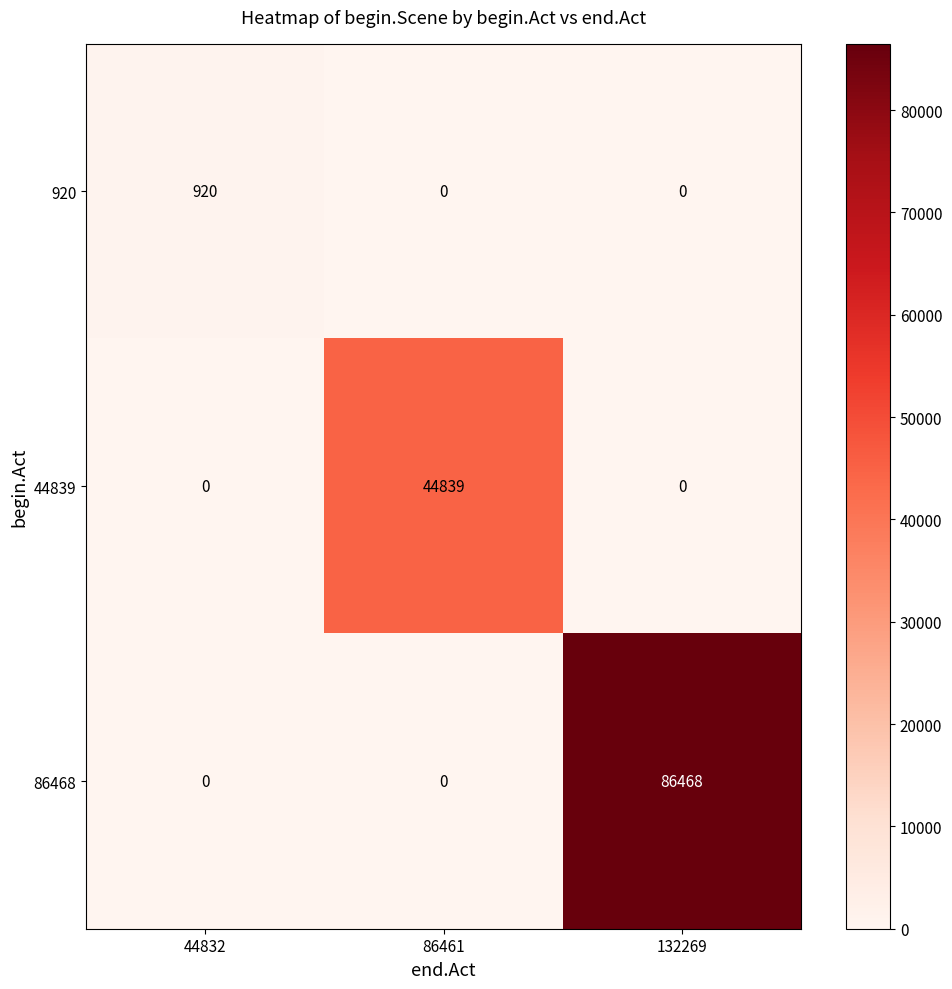

Rank the series by their average value, from lowest to highest.

920, 44839, 86468